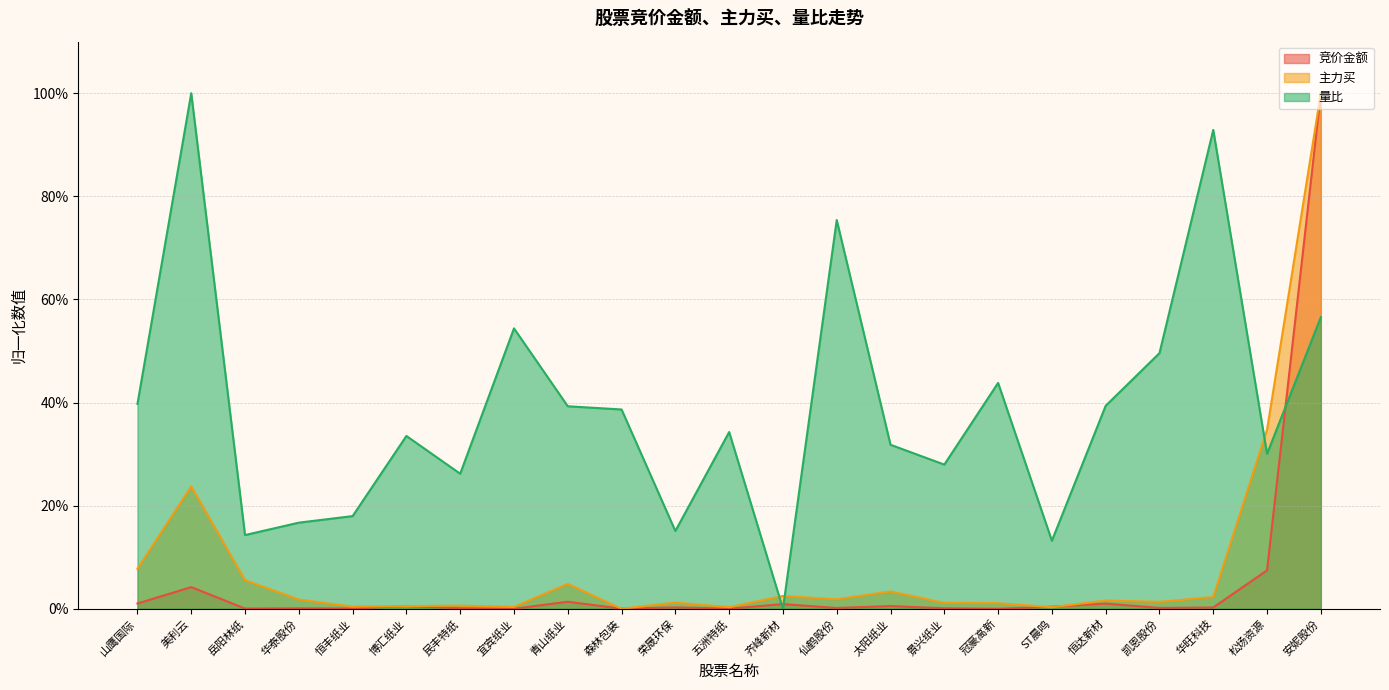

What position from the right is 山鹰国际?

23